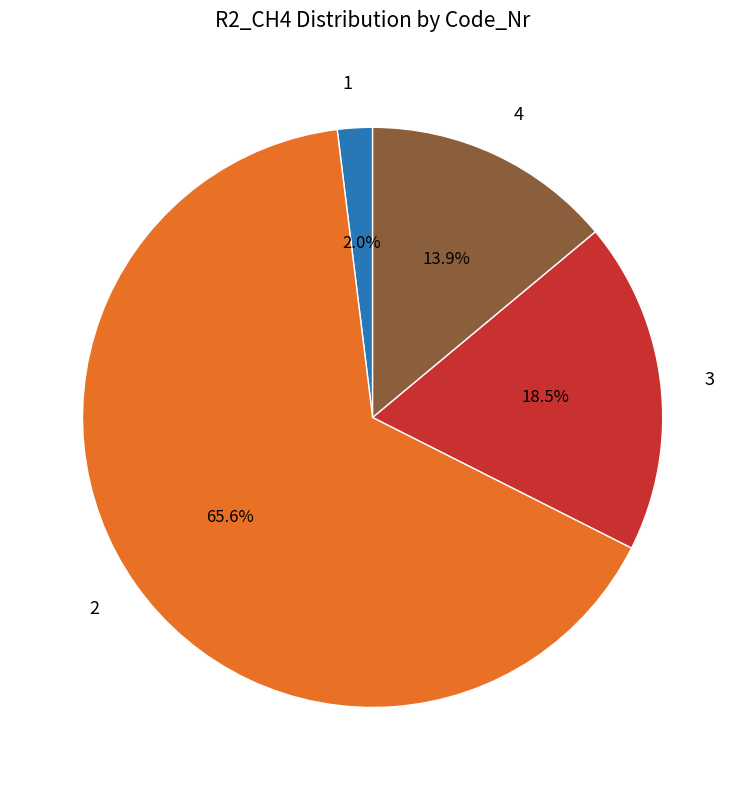

What percentage is the 4 slice, to the nearest percent?

14%